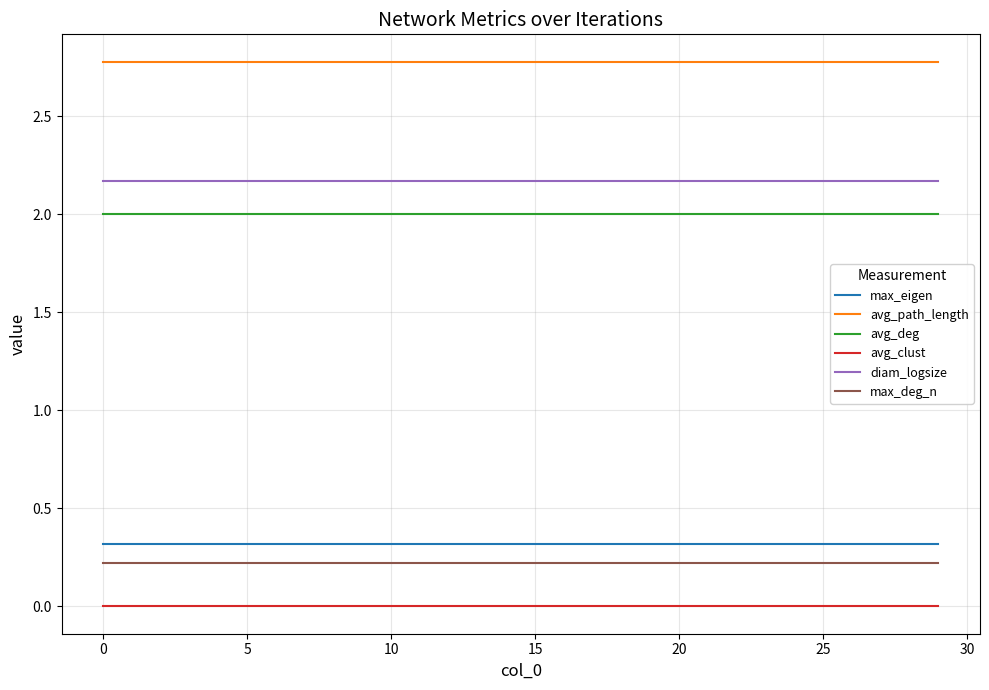

What is the lowest value of the avg_deg series?

2.0